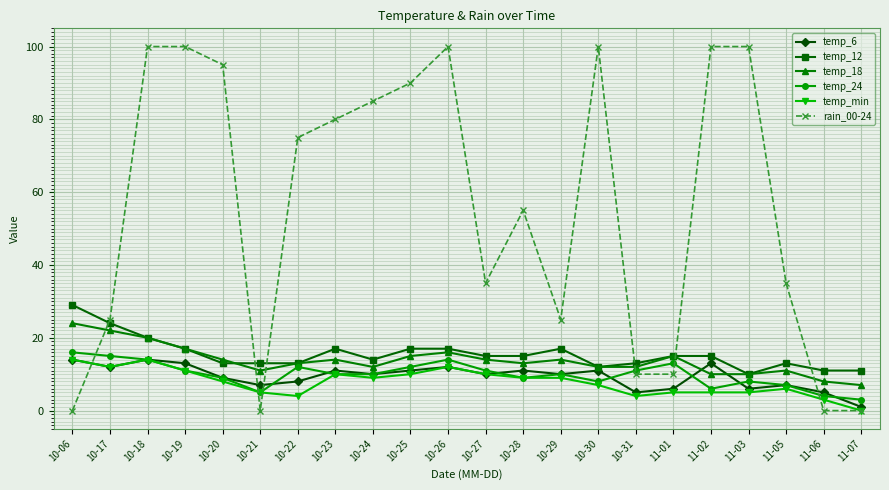

True or false: temp_min and temp_18 cross at least once.

False